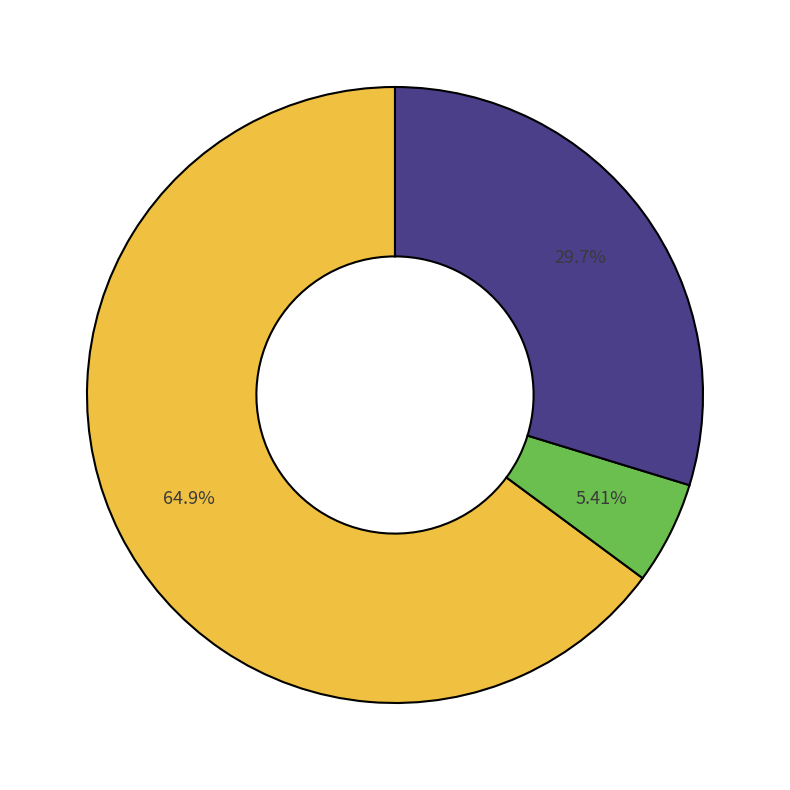

To the nearest percent, what is the average slice percentage?

33%